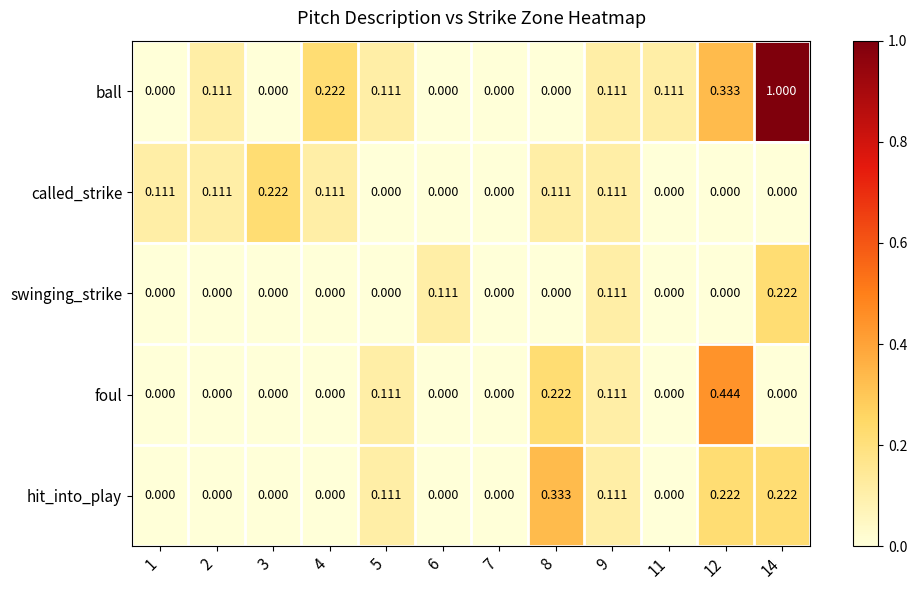

Which series has the widest spread of values?

ball